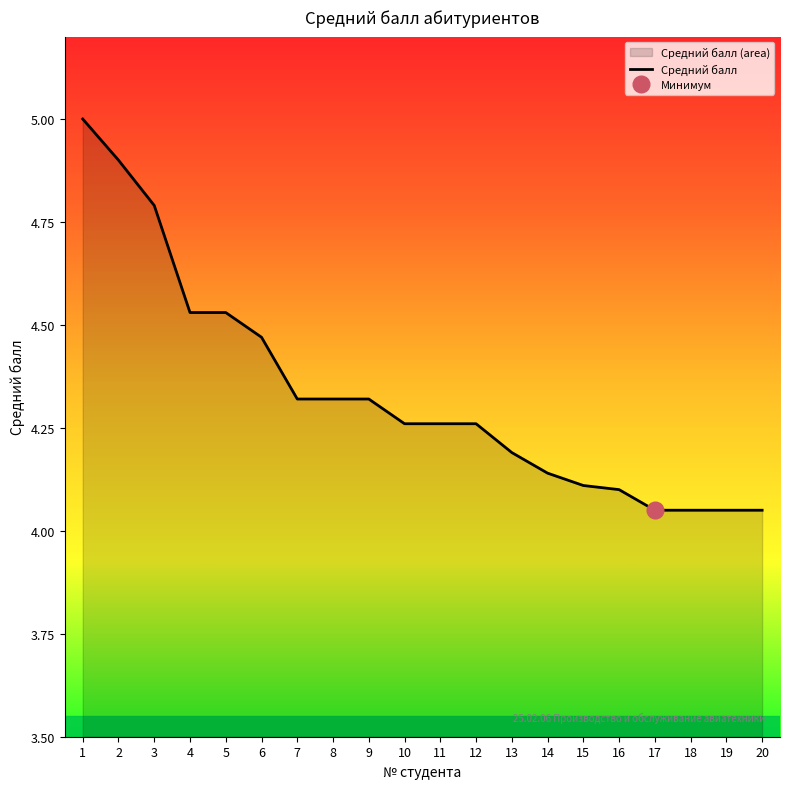

What is the ratio of the value at 10 to the value at 18?

1.1